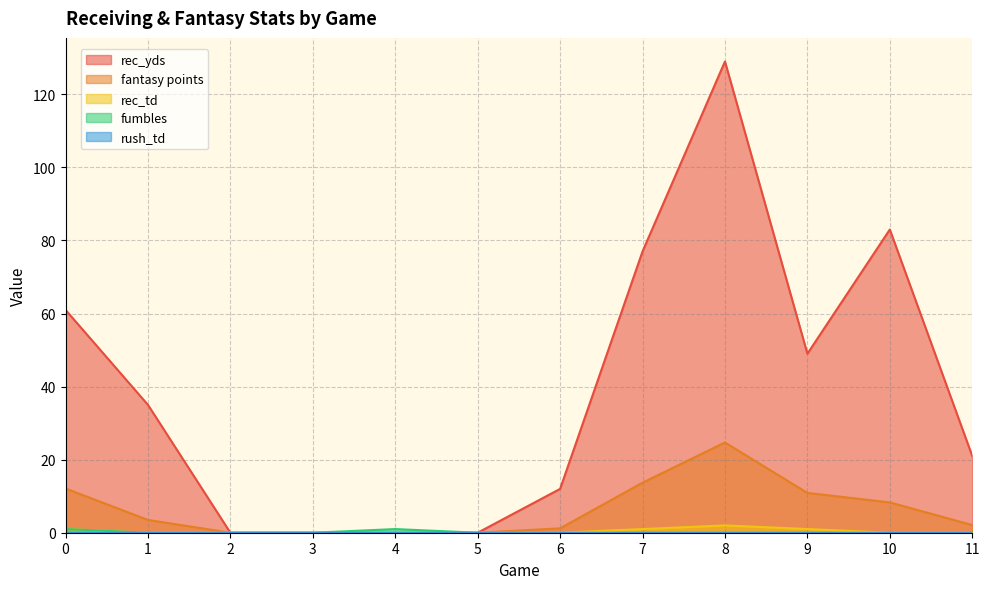

The value of fantasy points at 10 is 8.3. True or false?

True